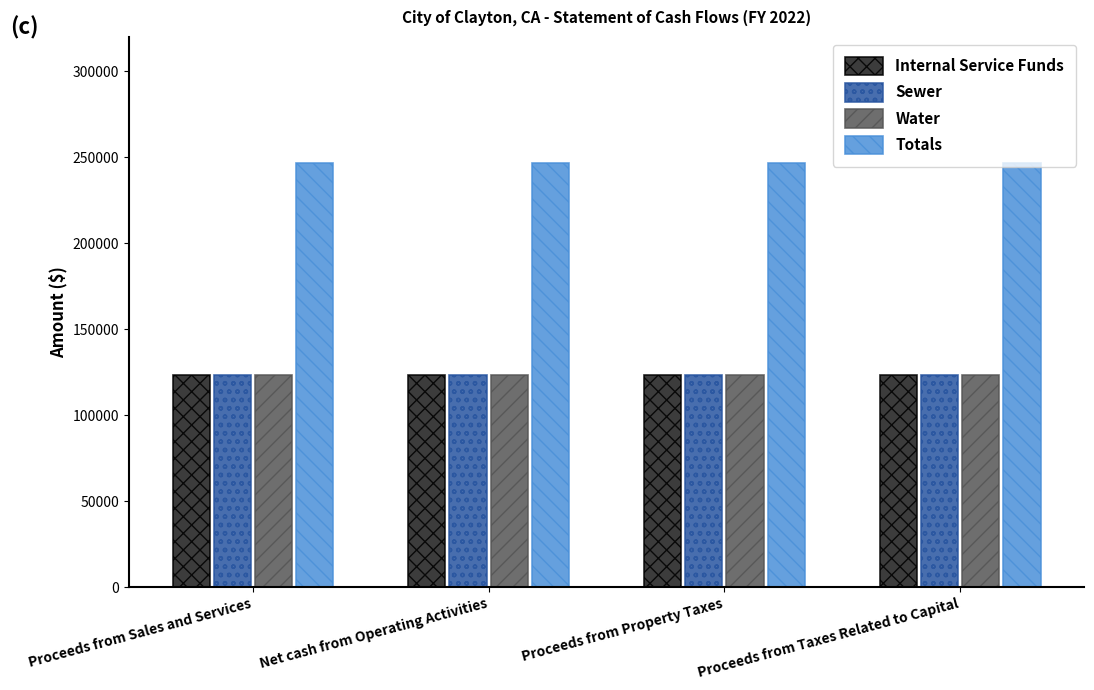

What is the greatest value displayed?

246912